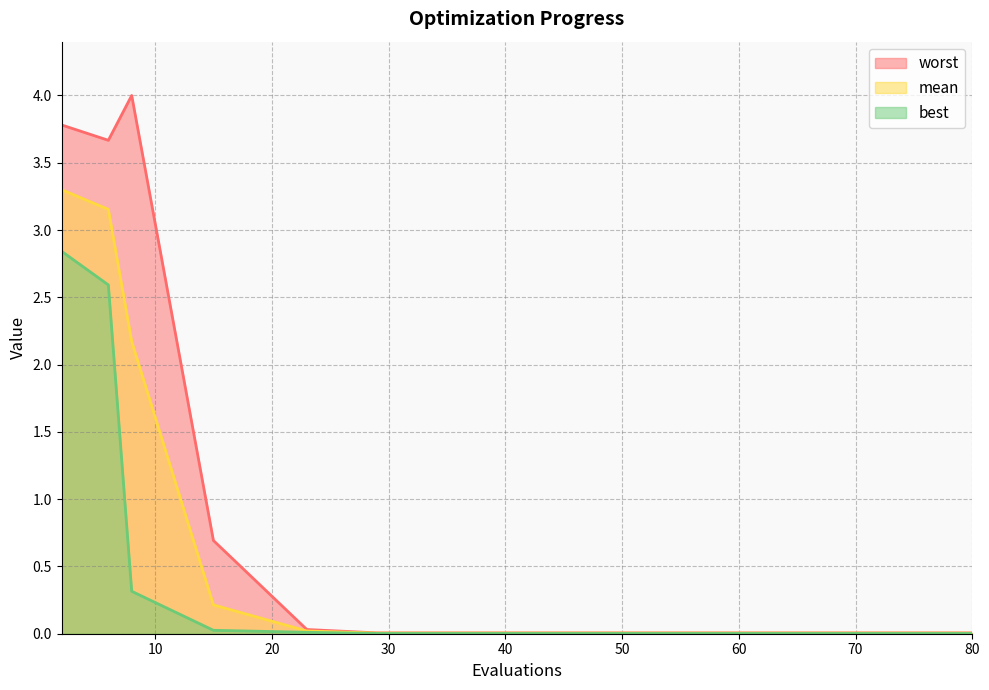

True or false: mean and best intersect in this chart.

False